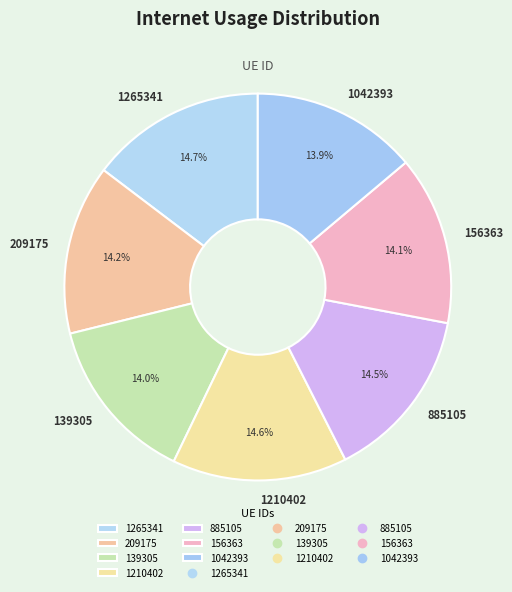

Is the sum of 1042393 and 139305 greater than half?

No